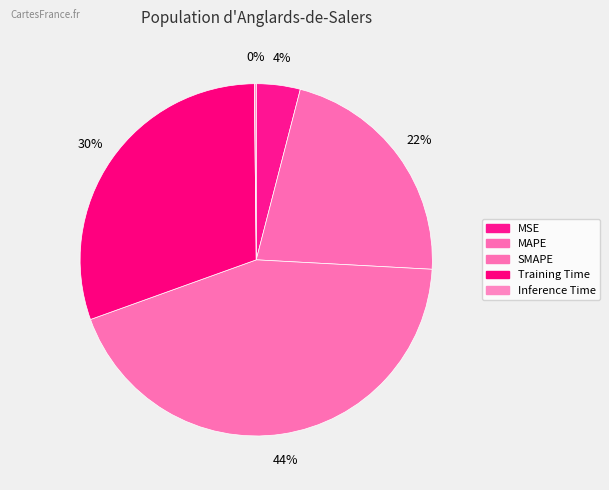

Is there any slice that represents more than half of the pie?

No